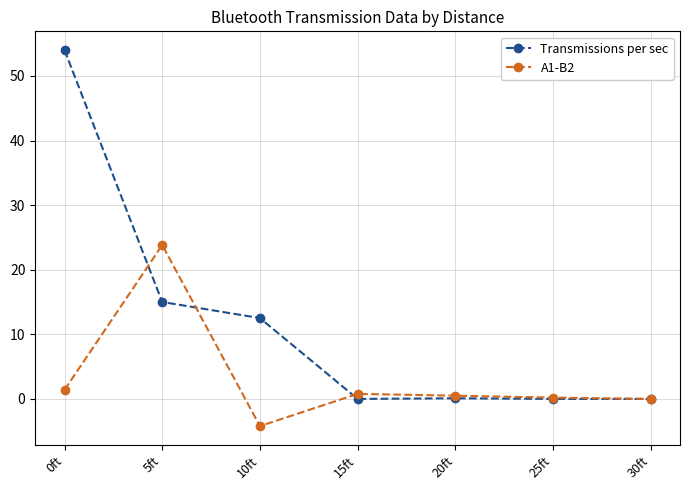

How many distinct data groups are displayed?

2